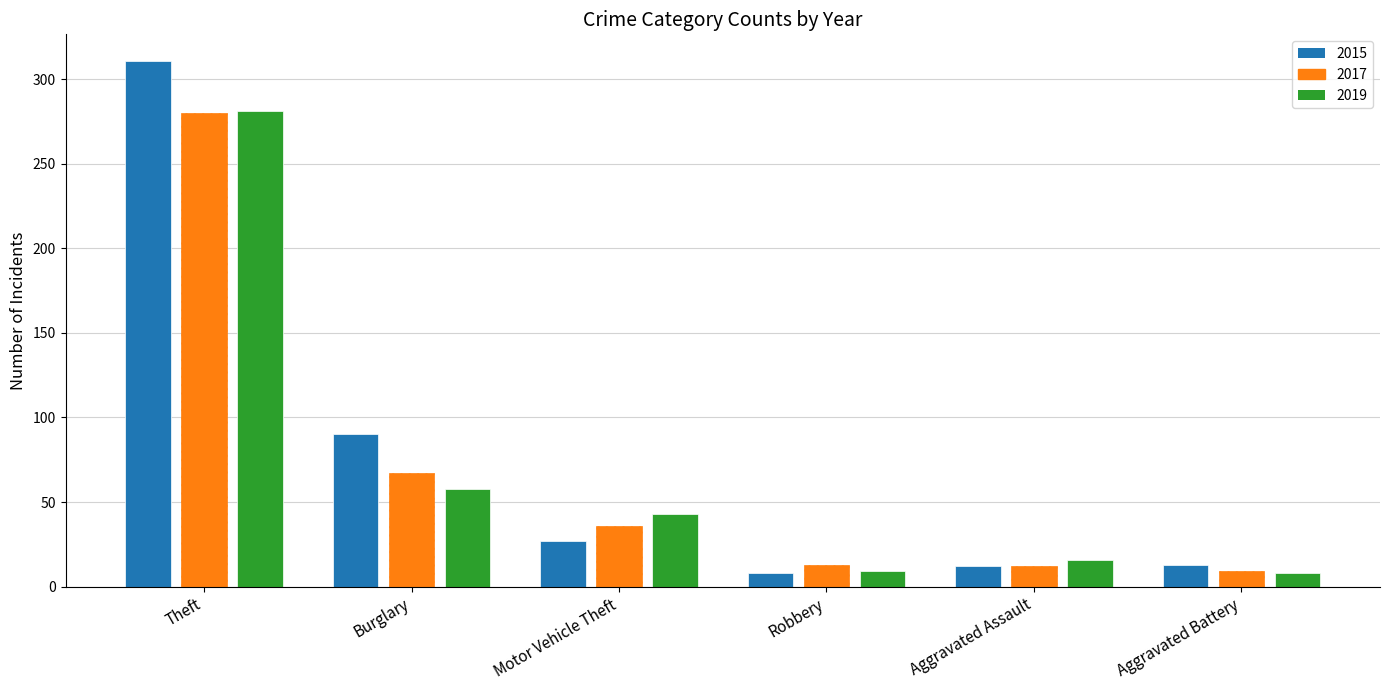

What position from the left is Theft?

1